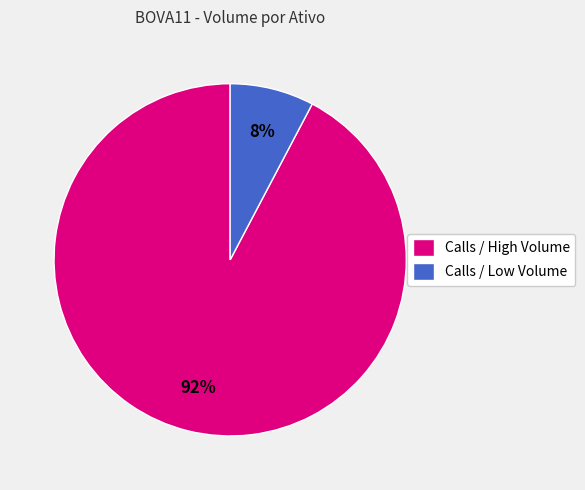

Is there a majority slice in this chart?

Yes